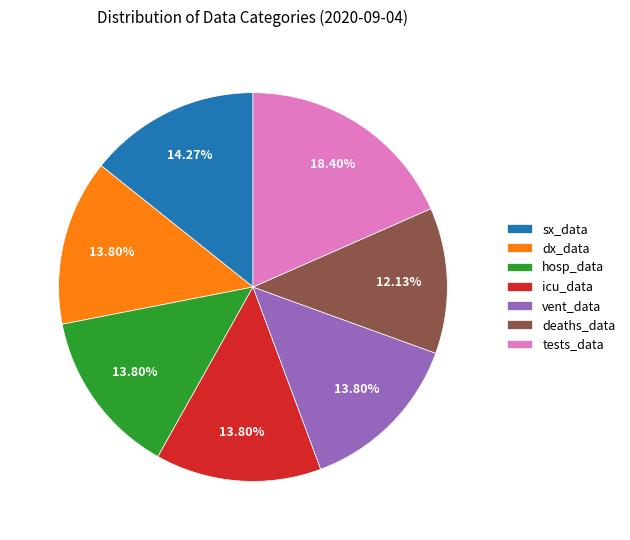

To the nearest percent, what portion does deaths_data represent?

12%